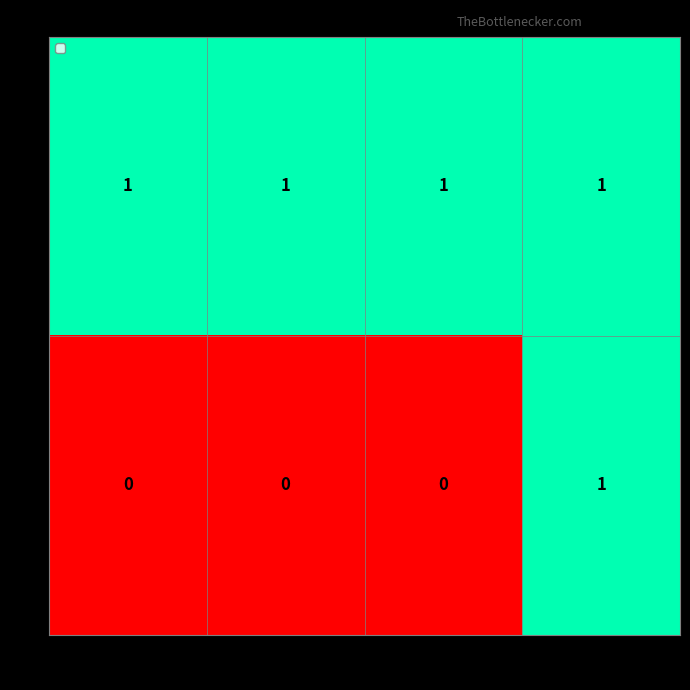

Reading left to right, transcribe all the data shown in this chart.

5: 2=1	3=1	4=1	5=1
6: 2=0	3=0	4=0	5=1